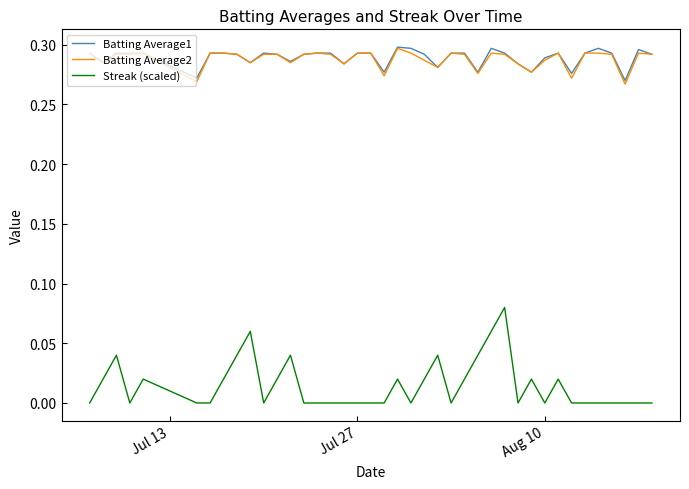

True or false: Streak (scaled) and Batting Average2 intersect in this chart.

False